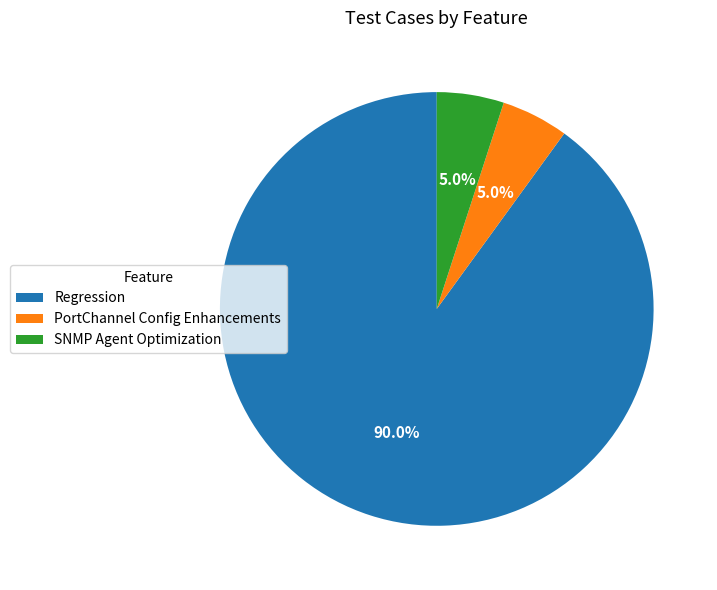

What is the ratio of the value at SNMP Agent Optimization to the value at PortChannel Config Enhancements?

1.0